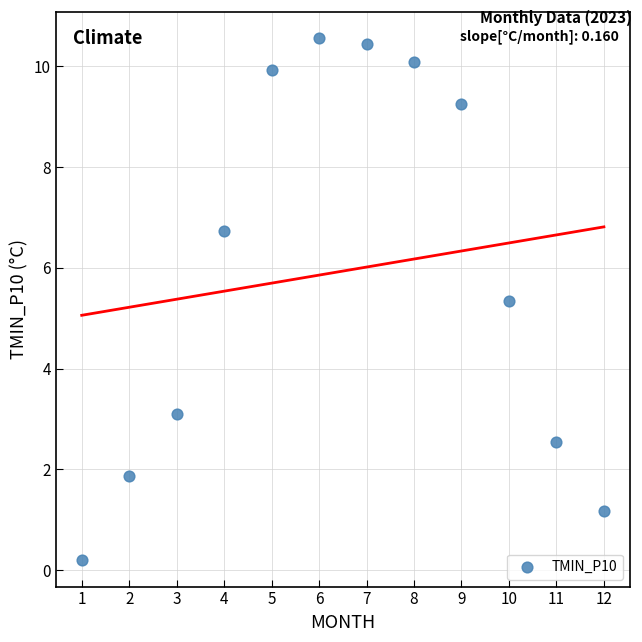

What Y value in the scatter plot is closest to 5?

5.3